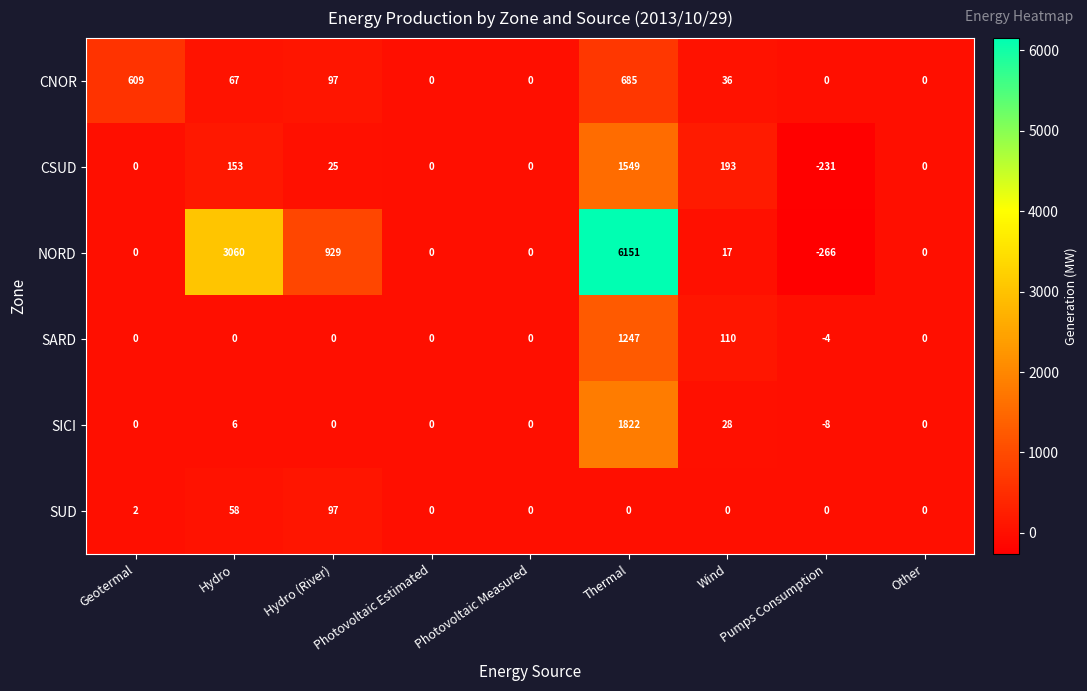

What is the difference between the CNOR values at Hydro (River) and Thermal?

588